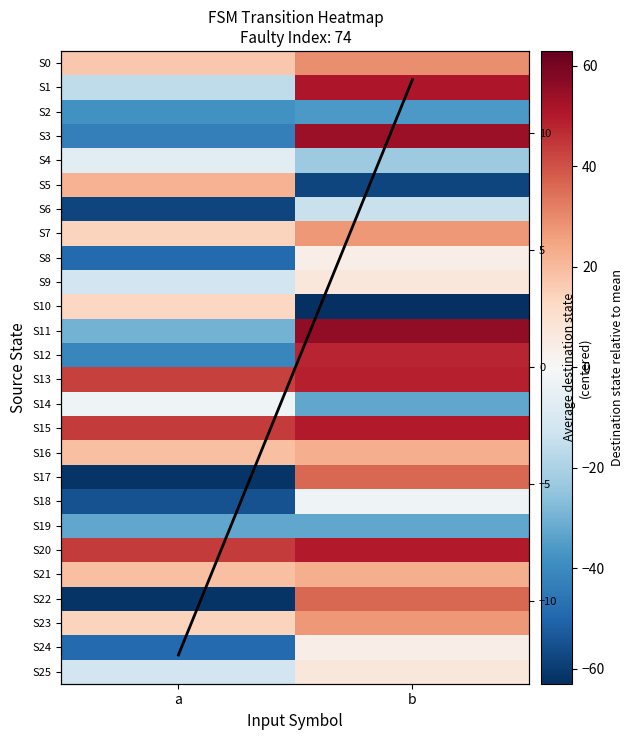

Which series has the largest range (max minus min)?

S17